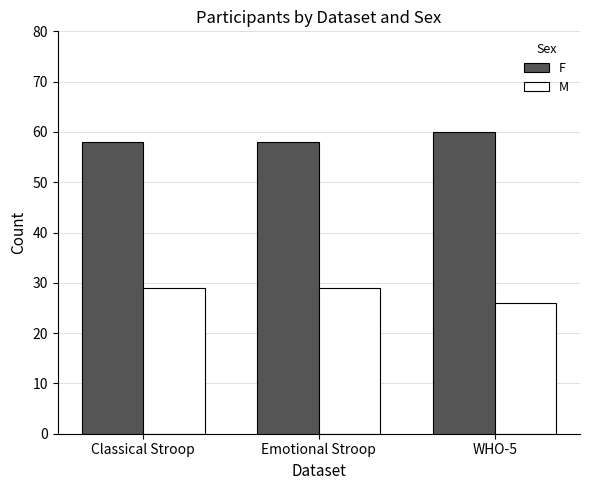

Does the chart contain any negative values?

No